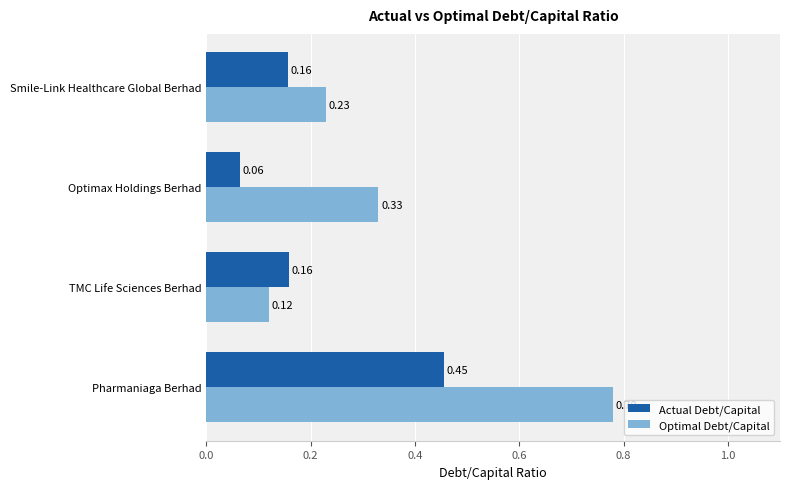

Between TMC Life Sciences Berhad and Smile-Link Healthcare Global Berhad, which series saw the biggest shift?

Optimal Debt/Capital